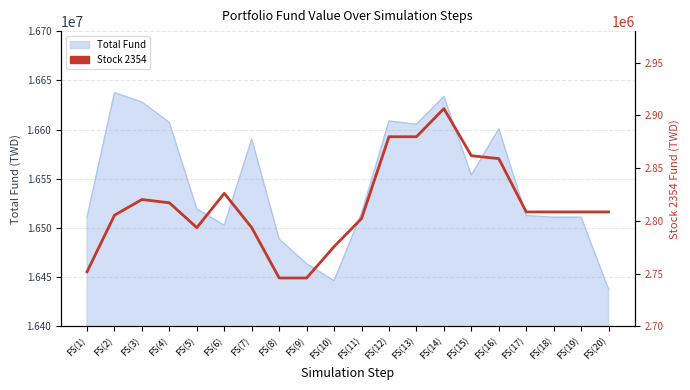

True or false: the data has more than 0 interior local peaks.

True